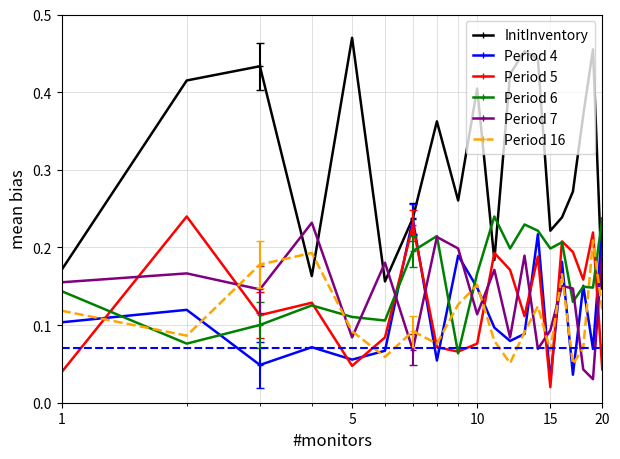

Count the Period 7 values in the range 0 to 1.

20